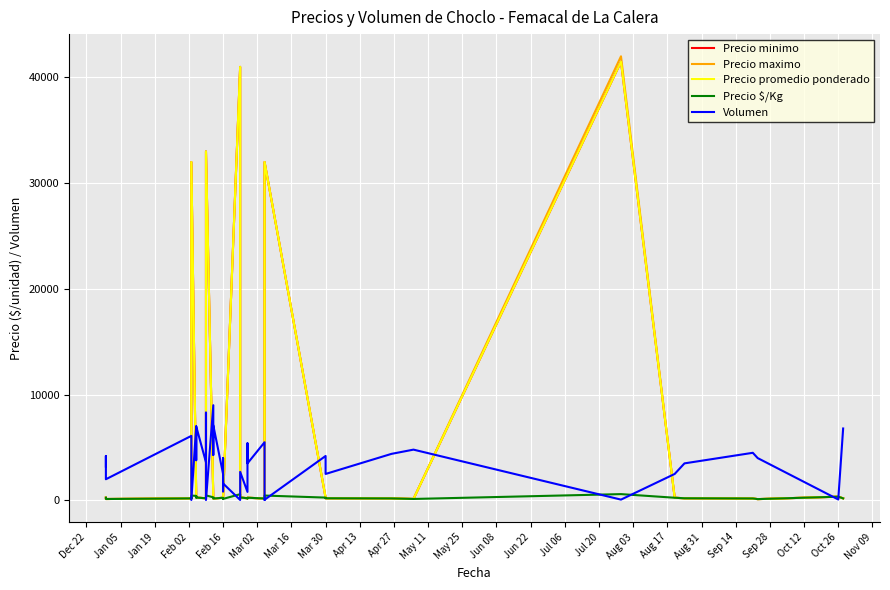

How many data points in Precio promedio ponderado are less than 220?

20